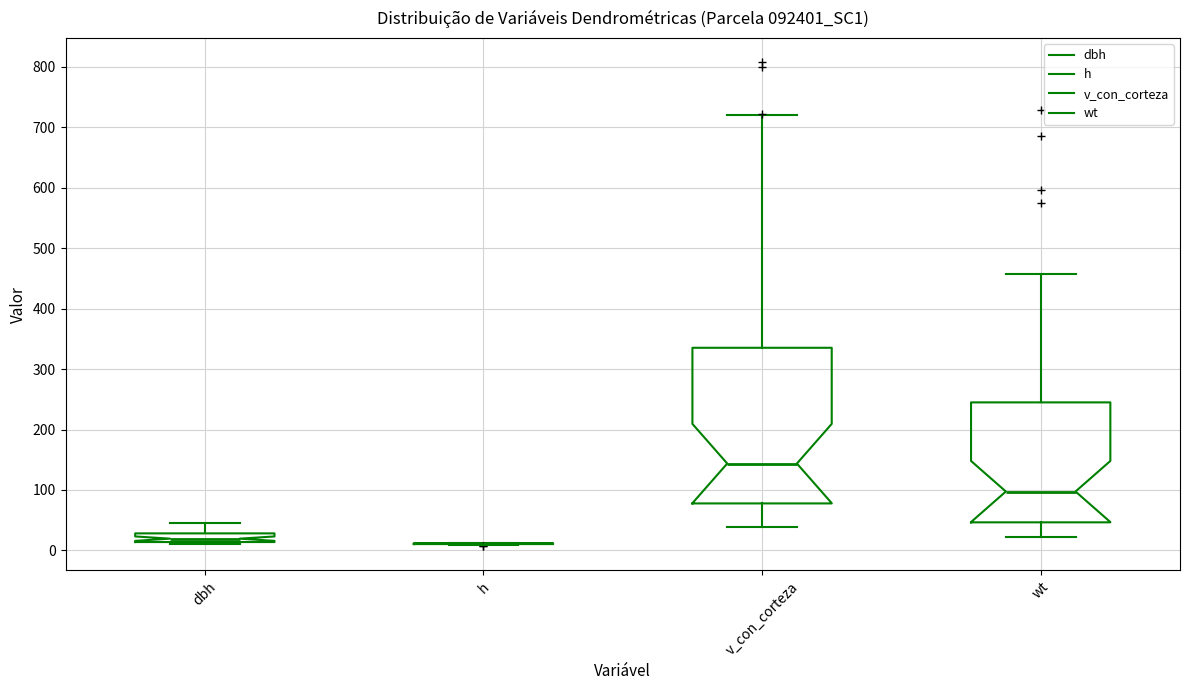

Which box is the tallest, from its lower edge to its upper edge?

v_con_corteza